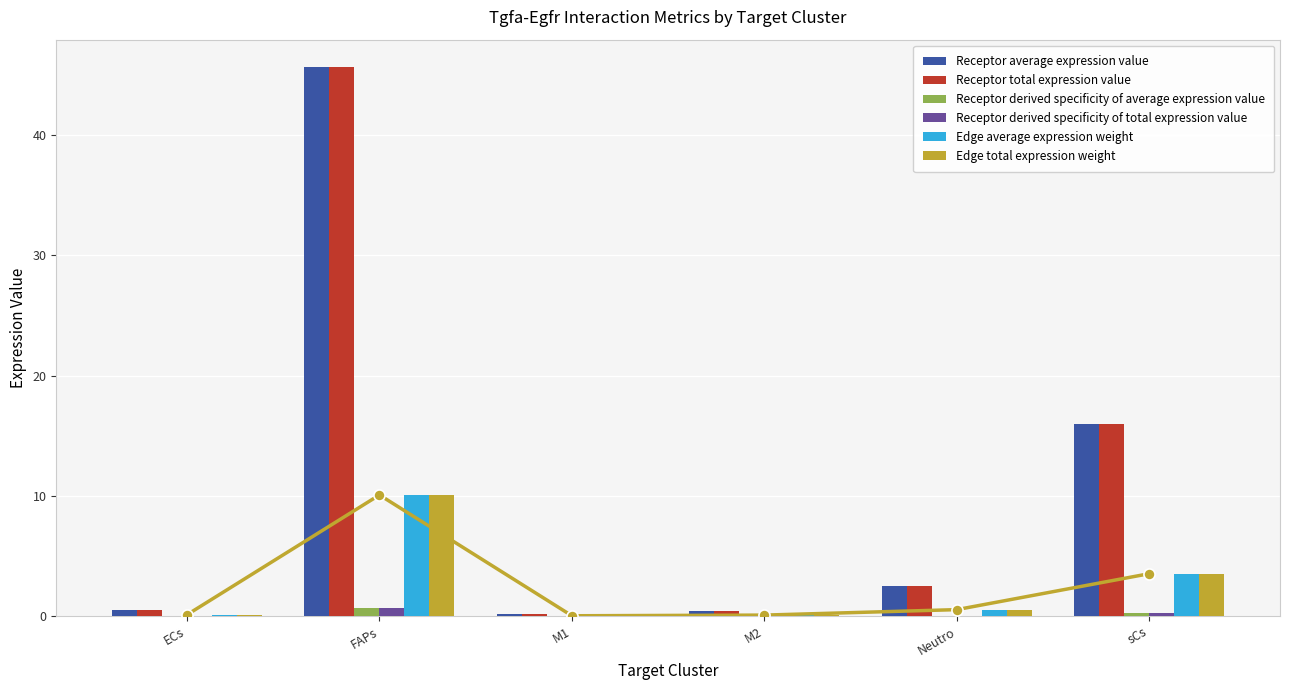

What is the average value of the Receptor total expression value series?

10.9